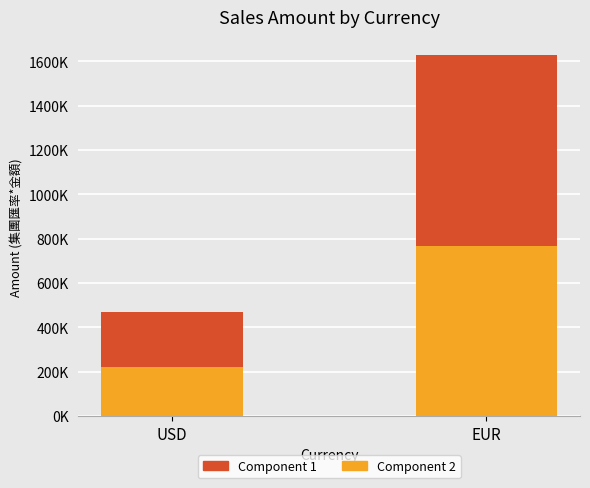

True or false: USD Component has a value of 394466.9 at USD.

False